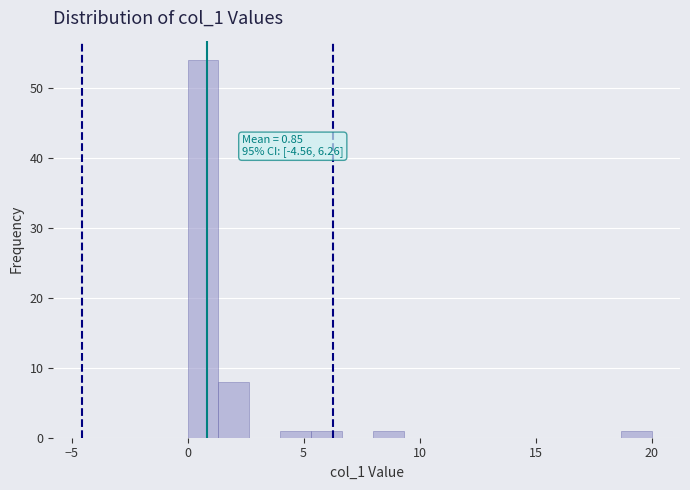

Around what value on the x-axis is the tallest bar? Give the approximate position of its centre, as read against the axis.

0.5